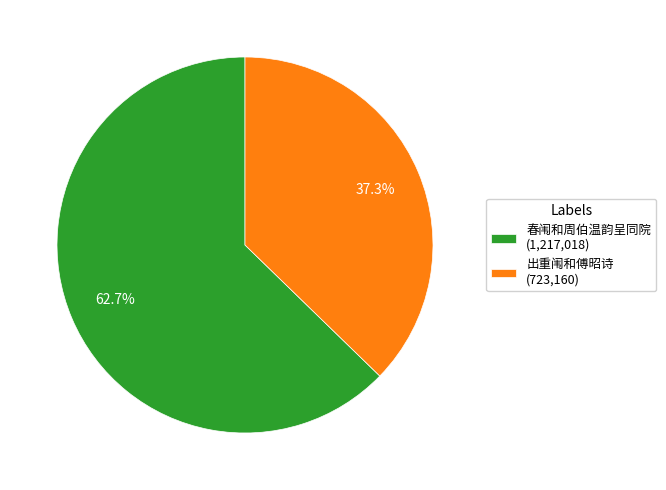

How many slices are in this pie chart?

2